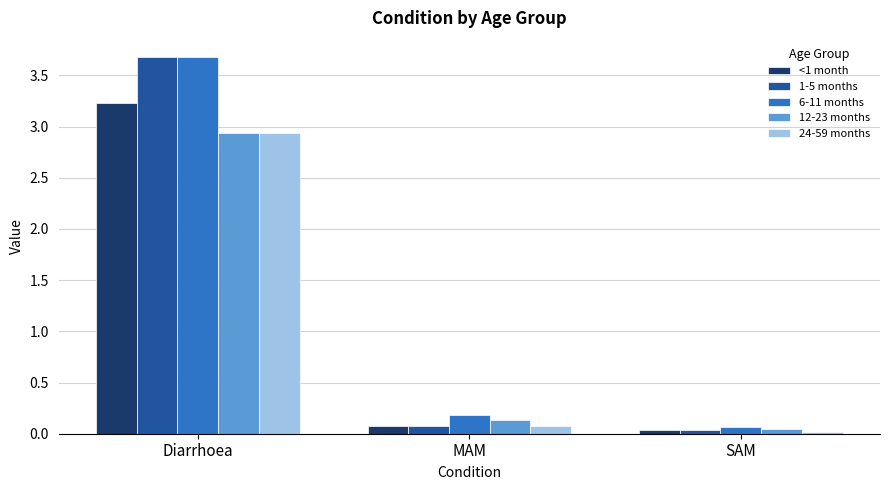

What is the label of the 1st bar from the right?

SAM